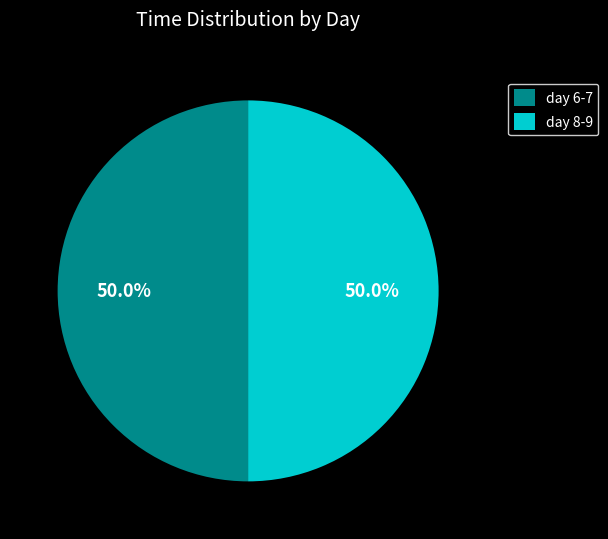

What percentage do day 8-9 and day 6-7 together represent?

100.0%